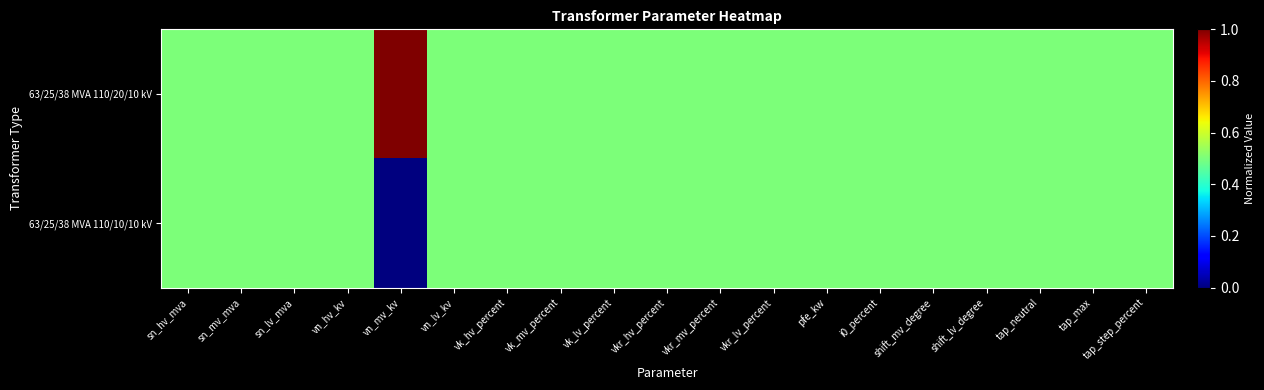

Which label corresponds to the largest value in the chart?

vn_mv_kv